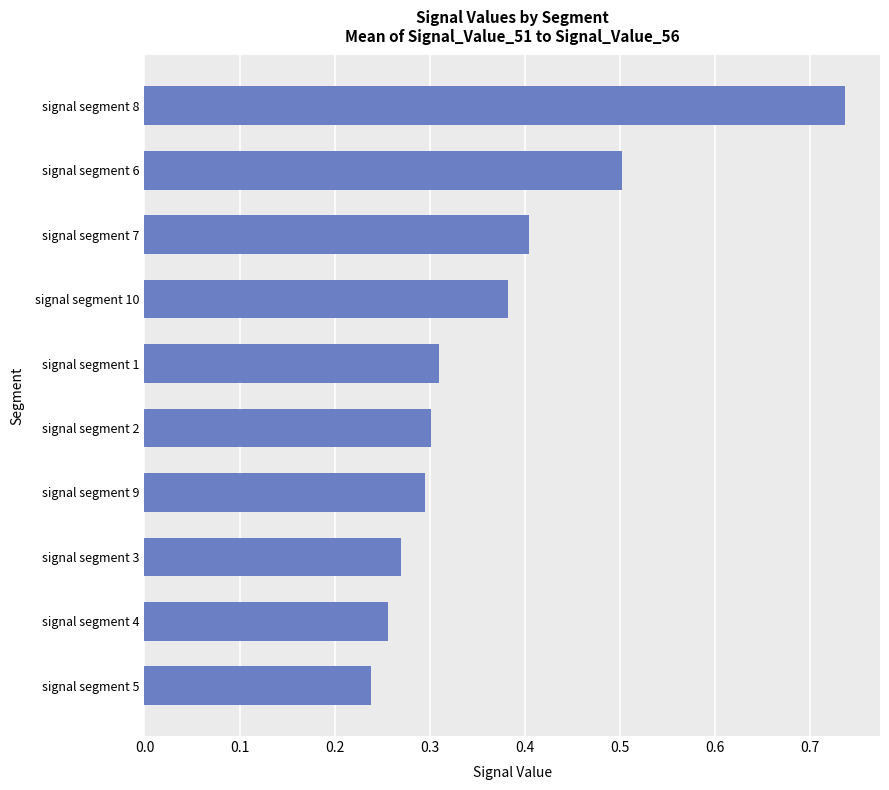

What is the sum of all values?

3.7